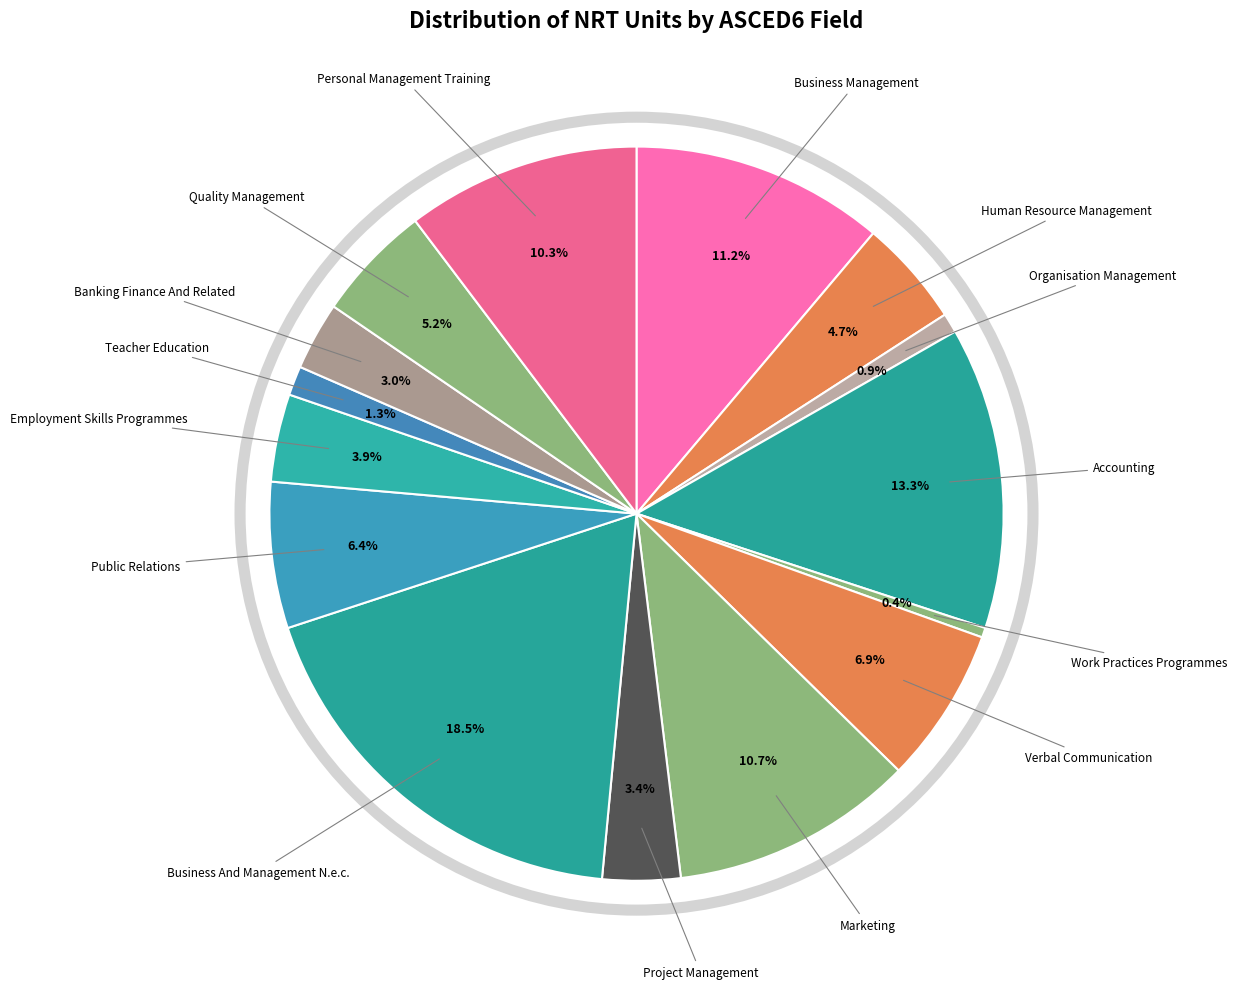

To the nearest percent, what portion does Accounting represent?

13%